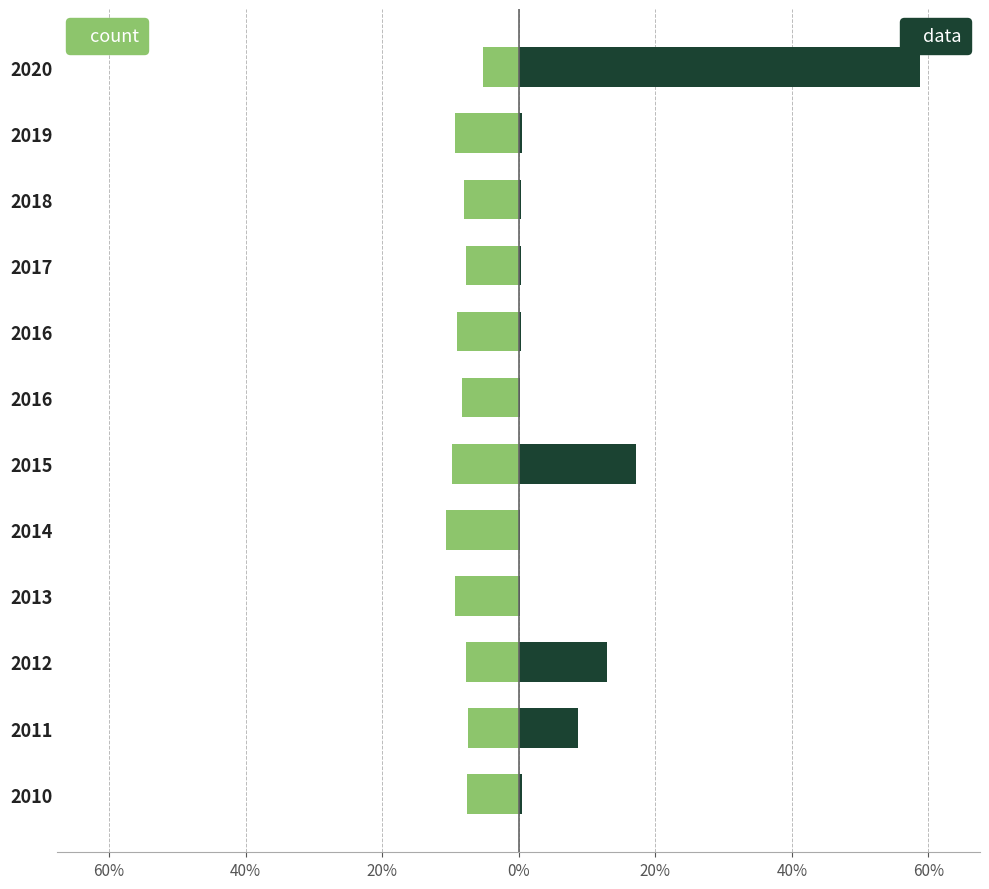

Count the number of categories in the chart.

12